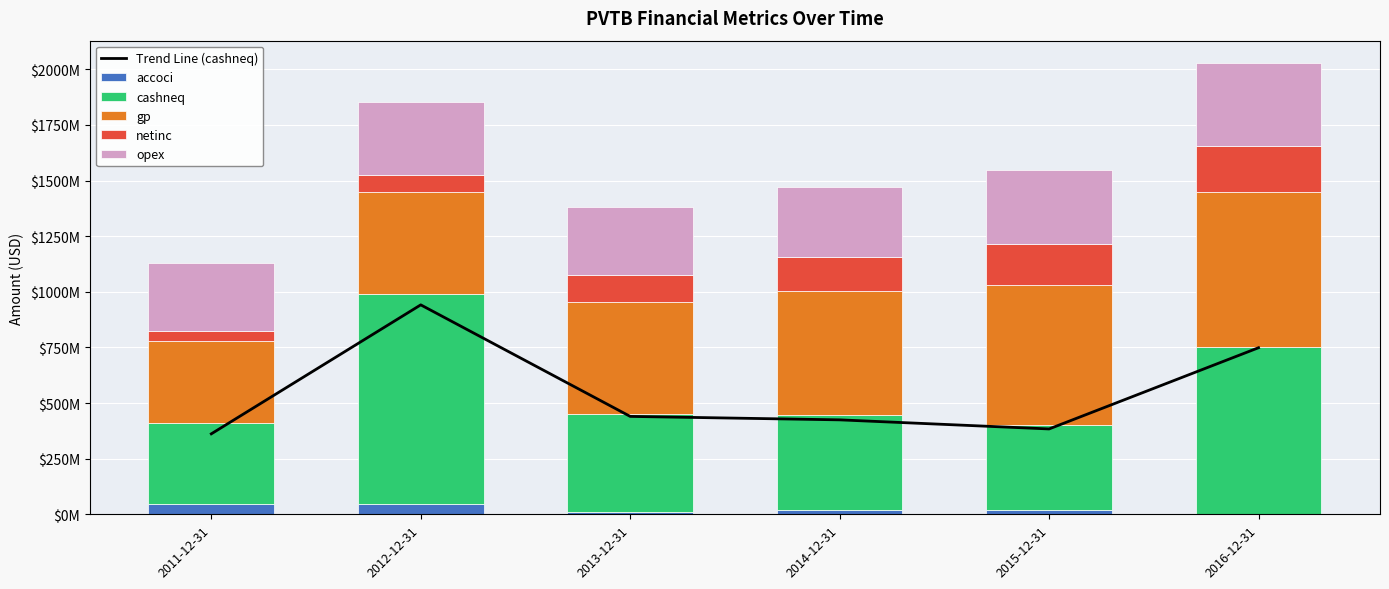

Reading left to right, transcribe all the data shown in this chart.

Trend Line (cashneq): 2011-12-31=361741000	2012-12-31=941451000	2013-12-31=440062000	2014-12-31=424552000	2015-12-31=383658000	2016-12-31=748731000
accoci: 2011-12-31=46697000	2012-12-31=48064000	2013-12-31=9844000	2014-12-31=20917000	2015-12-31=17259000	2016-12-31=1618000
cashneq: 2011-12-31=361741000	2012-12-31=941451000	2013-12-31=440062000	2014-12-31=424552000	2015-12-31=383658000	2016-12-31=748731000
gp: 2011-12-31=372477000	2012-12-31=459549000	2013-12-31=503257000	2014-12-31=560283000	2015-12-31=629637000	2016-12-31=696474000
netinc: 2011-12-31=44540000	2012-12-31=77896000	2013-12-31=122949000	2014-12-31=153079000	2015-12-31=185311000	2016-12-31=208357000
opex: 2011-12-31=302277000	2012-12-31=327132000	2013-12-31=303314000	2014-12-31=312076000	2015-12-31=333237000	2016-12-31=372473000